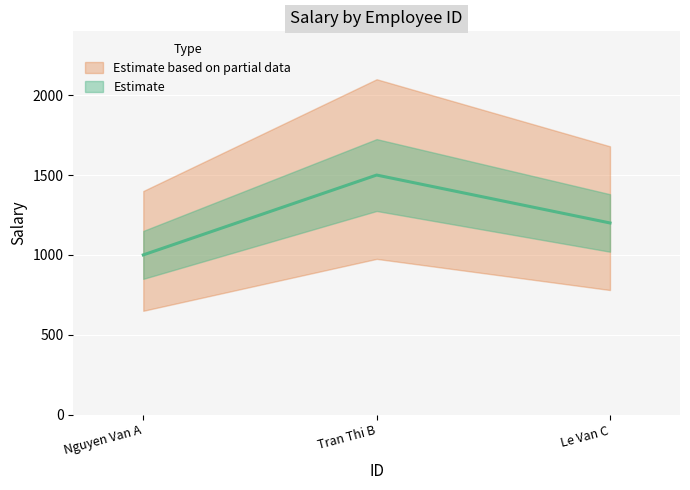

True or false: the data shows 547 at Le Van C.

False